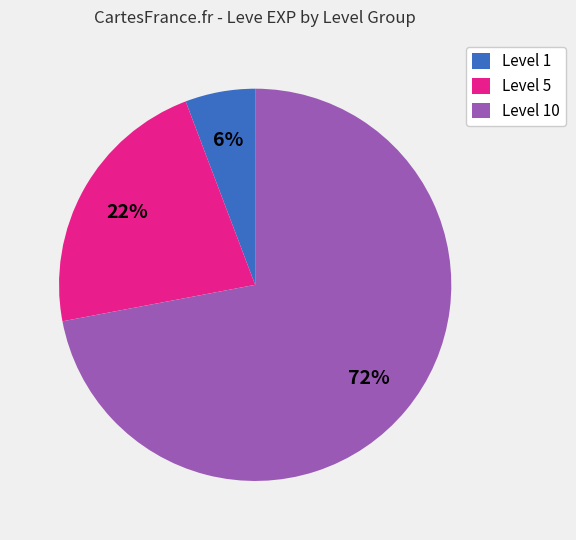

How many segments does this pie chart have?

3